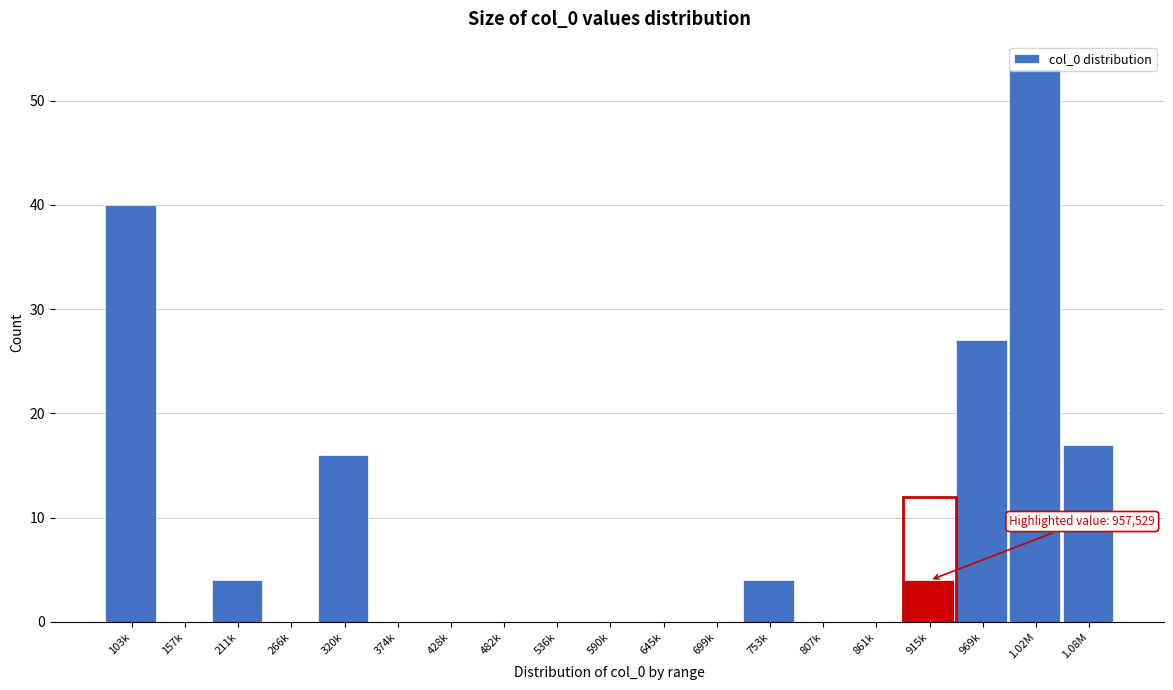

What is the greatest value displayed?

53